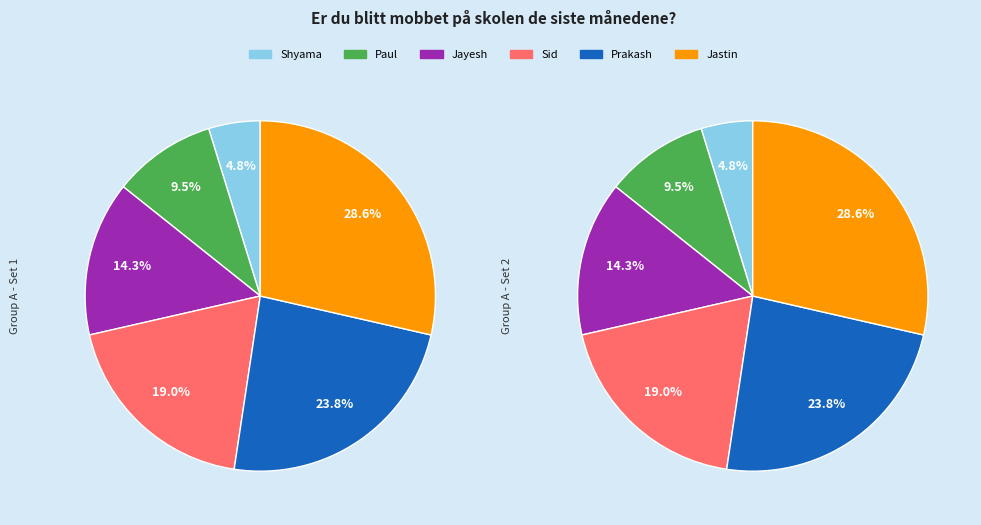

To the nearest percent, what portion does Shyama represent?

5%